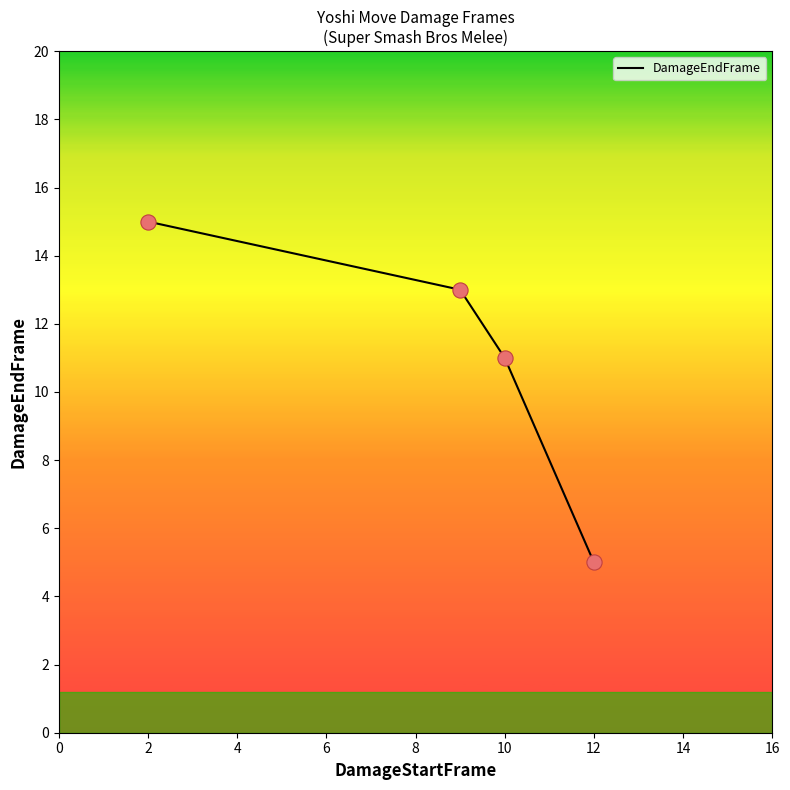

What is the difference between the maximum and second lowest values?

4